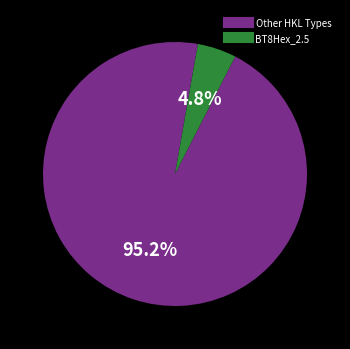

How many slices are in this pie chart?

2